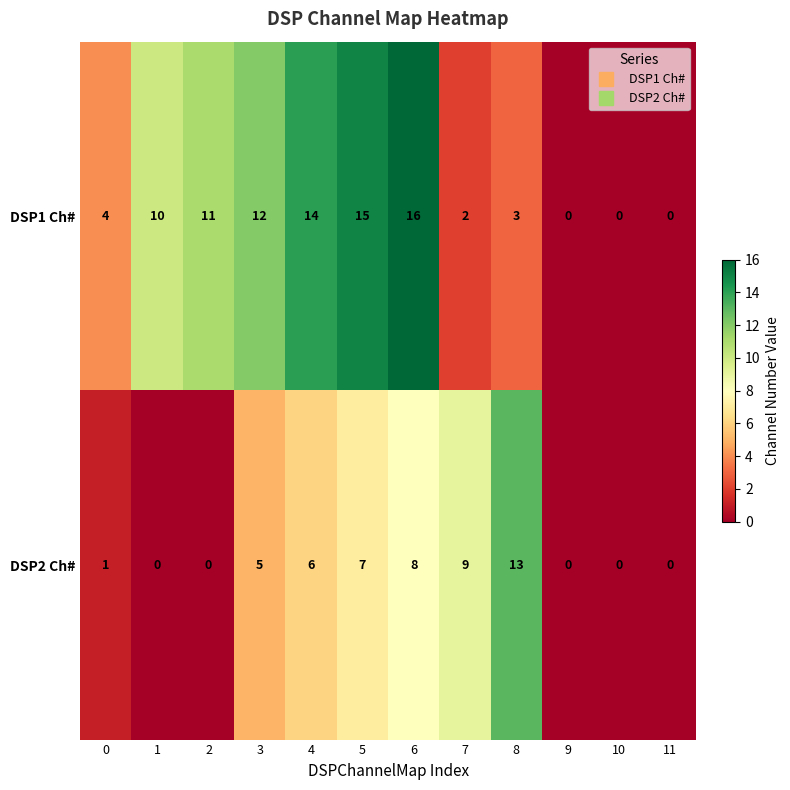

True or false: DSP2 Ch# has a value of 4 at 2.

False